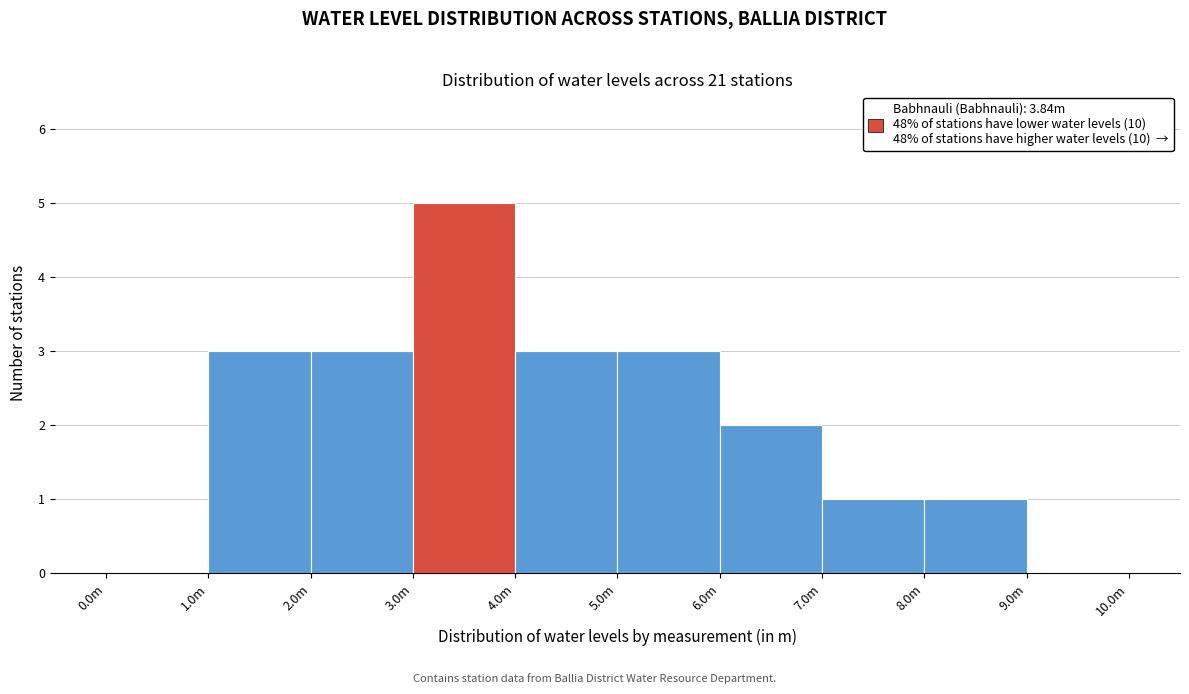

Reading left to right, list all the values displayed in this chart.

0.0m=0	1.0m=3	2.0m=3	3.0m=5	4.0m=3	5.0m=3	6.0m=2	7.0m=1	8.0m=1	9.0m=0